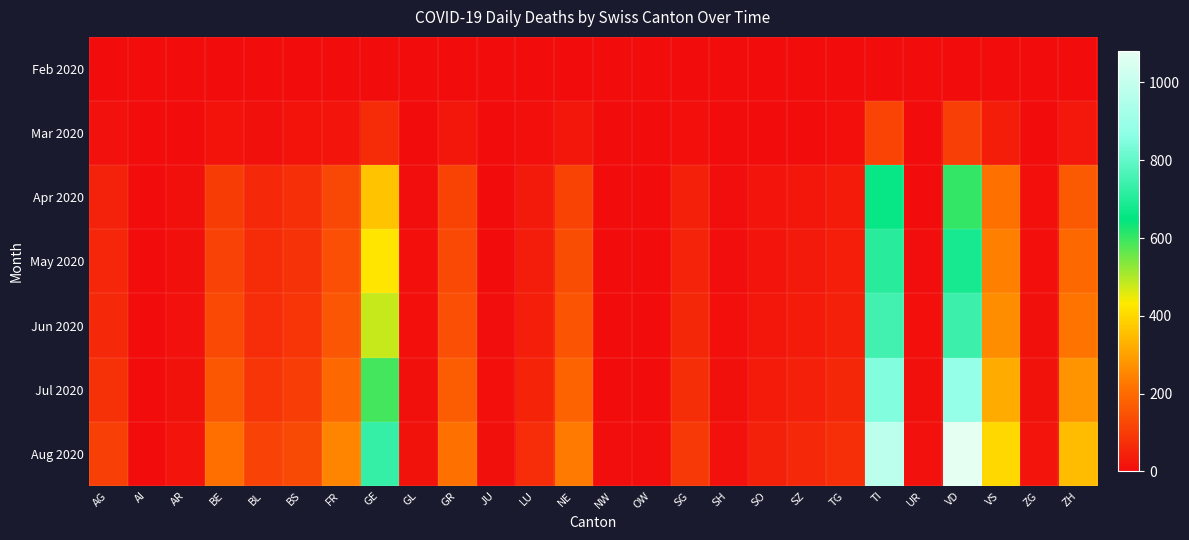

Between ZG and VS, which is larger?

ZG